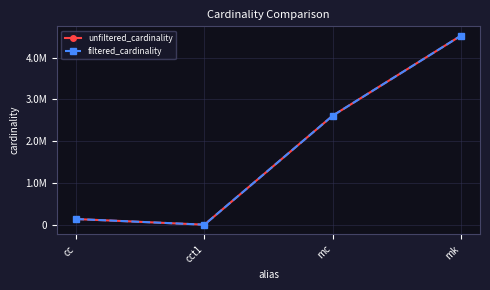

At which category is the sum across all series the highest?

mk